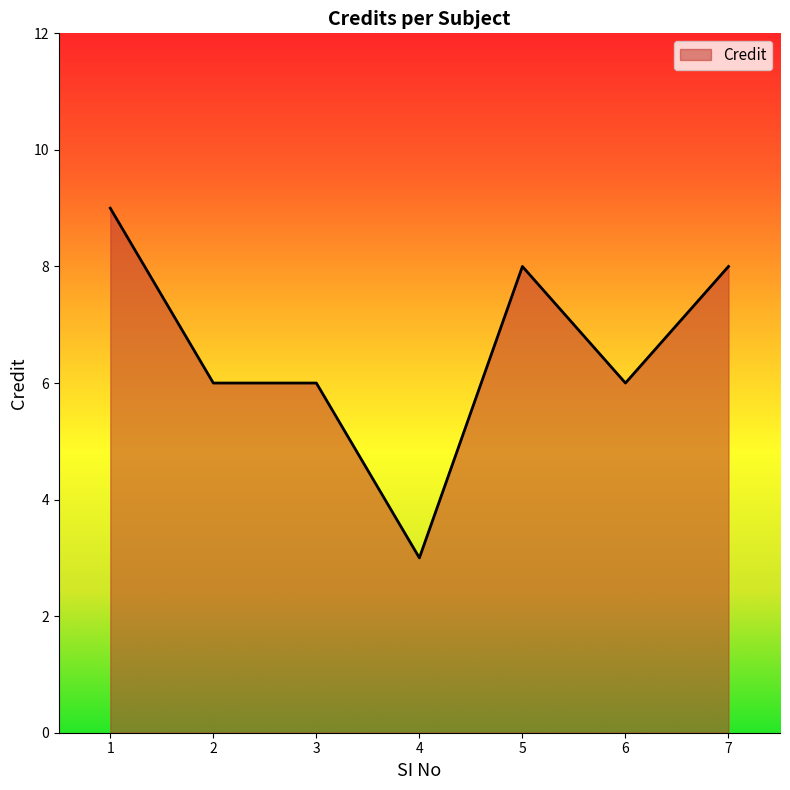

What is the difference between the values at 6 and 5?

2